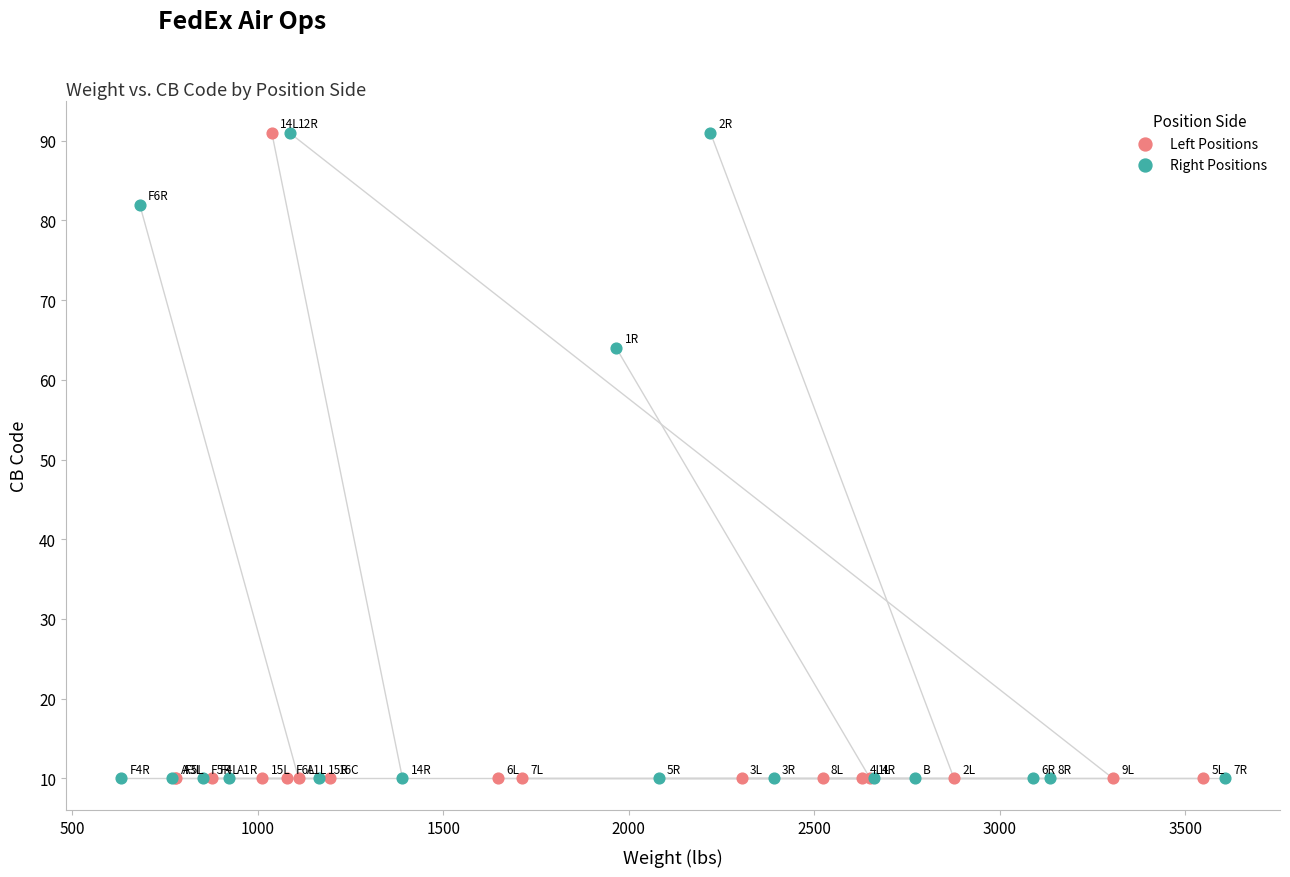

What are all the series names shown in the legend?

Left Positions, Right Positions